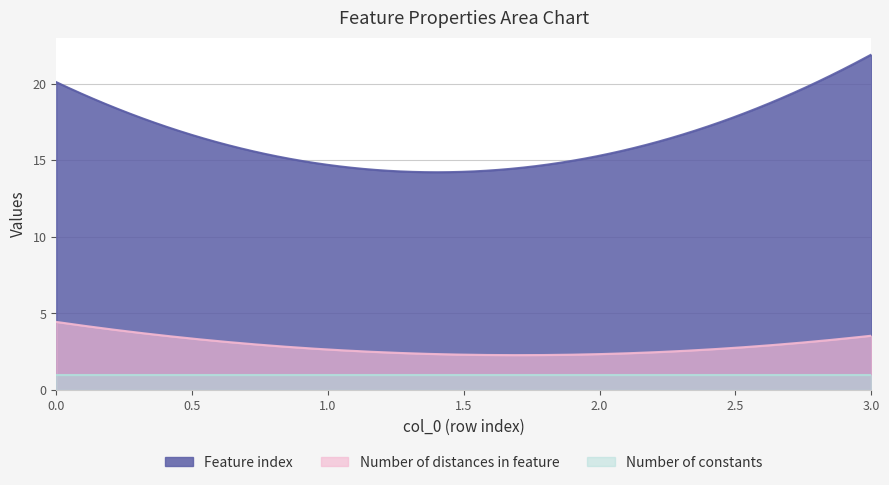

True or false: Number of constants and Number of distances in feature cross at least once.

False